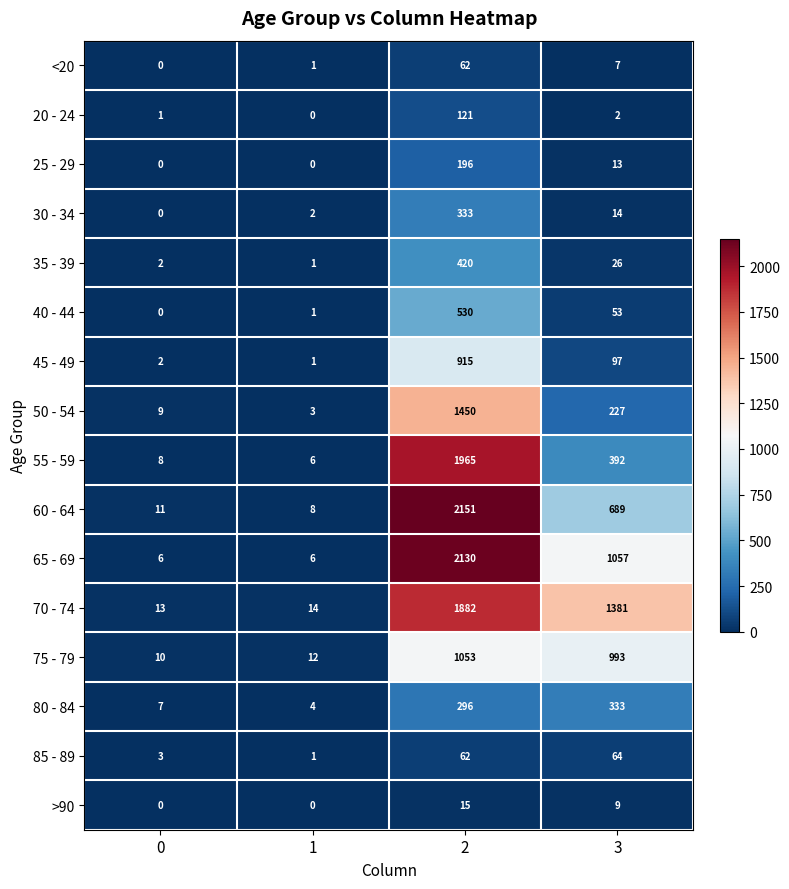

What is the difference between the maximum and second lowest values in the 85 - 89 series?

61